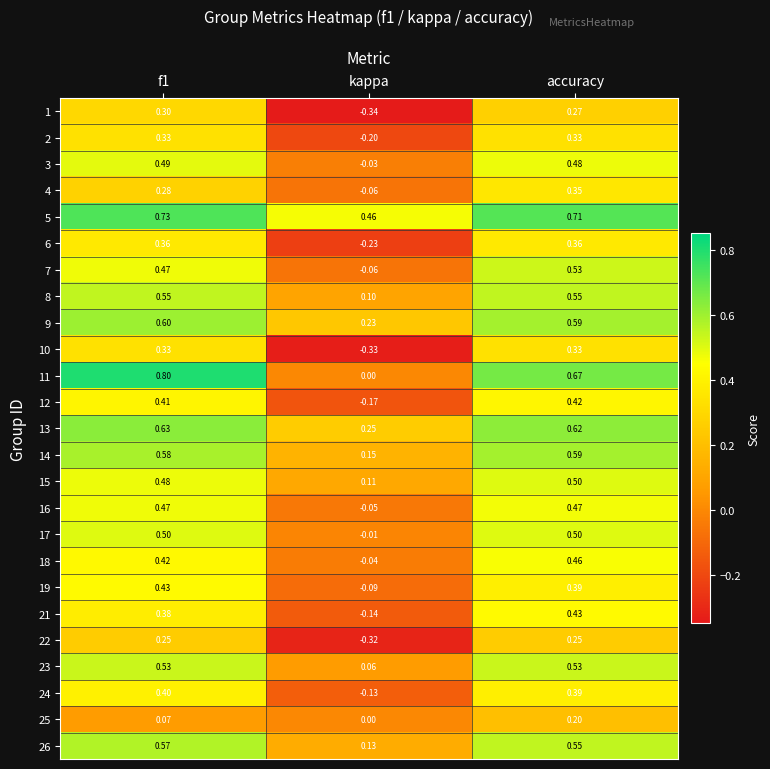

At which category does the chart reach its minimum across all series?

kappa